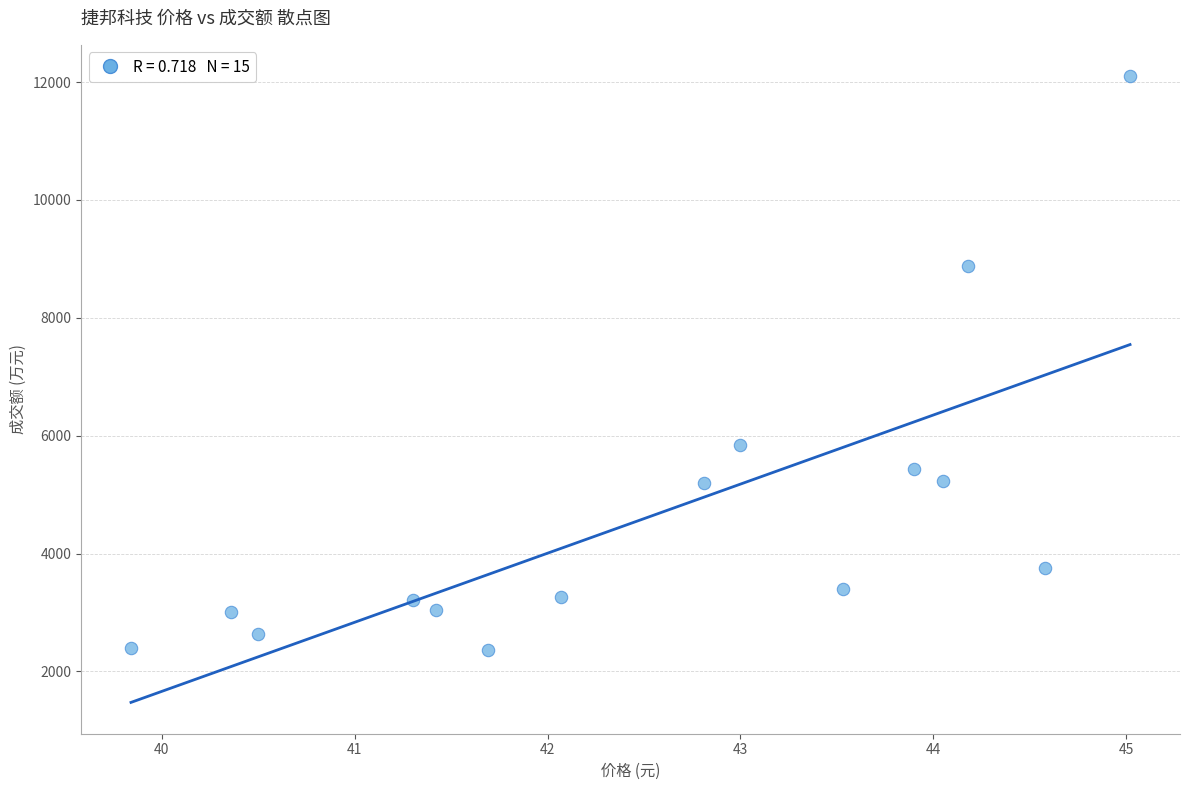

What is the range of Y values (max minus min)?

9732